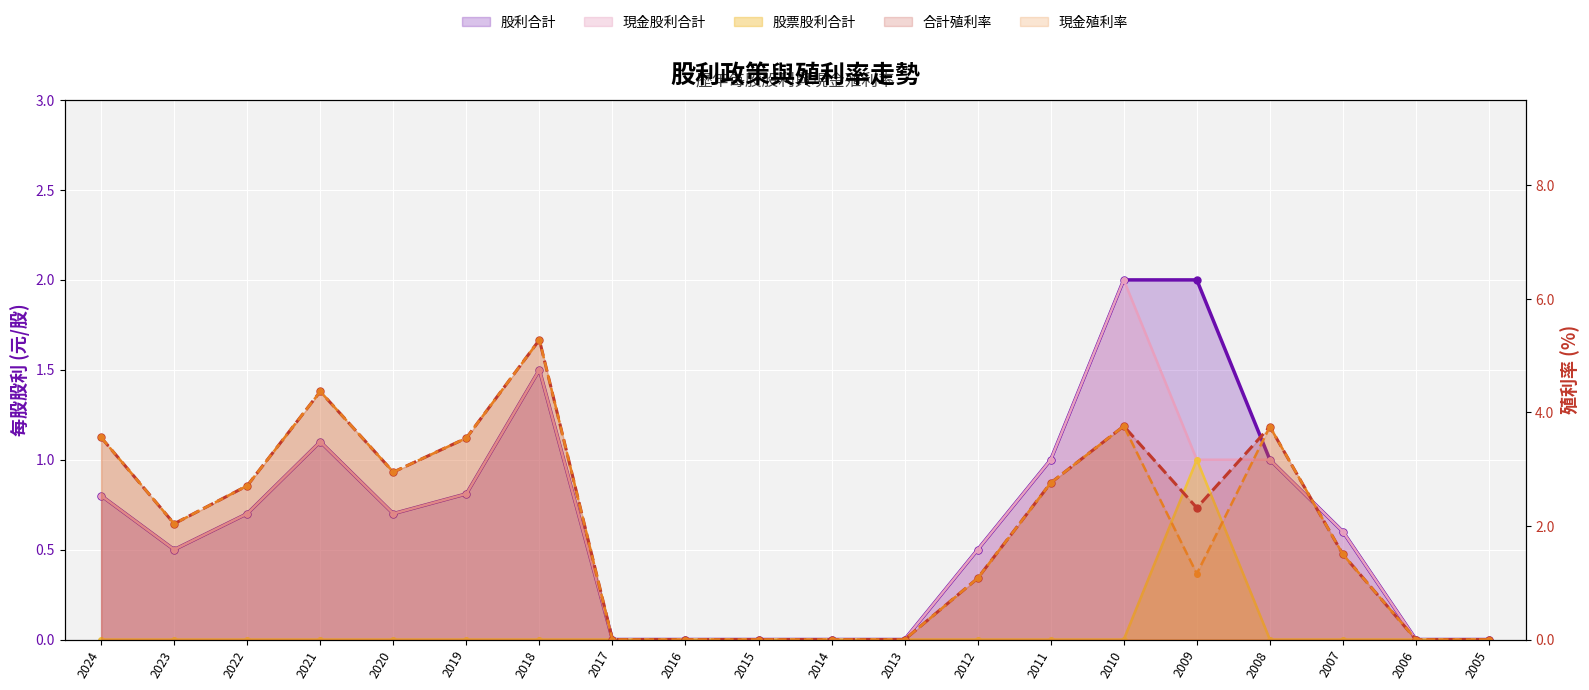

Rank the categories by 股利合計 value from lowest to highest.

2017, 2016, 2015, 2014, 2013, 2006, 2005, 2023, 2012, 2007, 2022, 2020, 2024, 2019, 2011, 2008, 2021, 2018, 2010, 2009